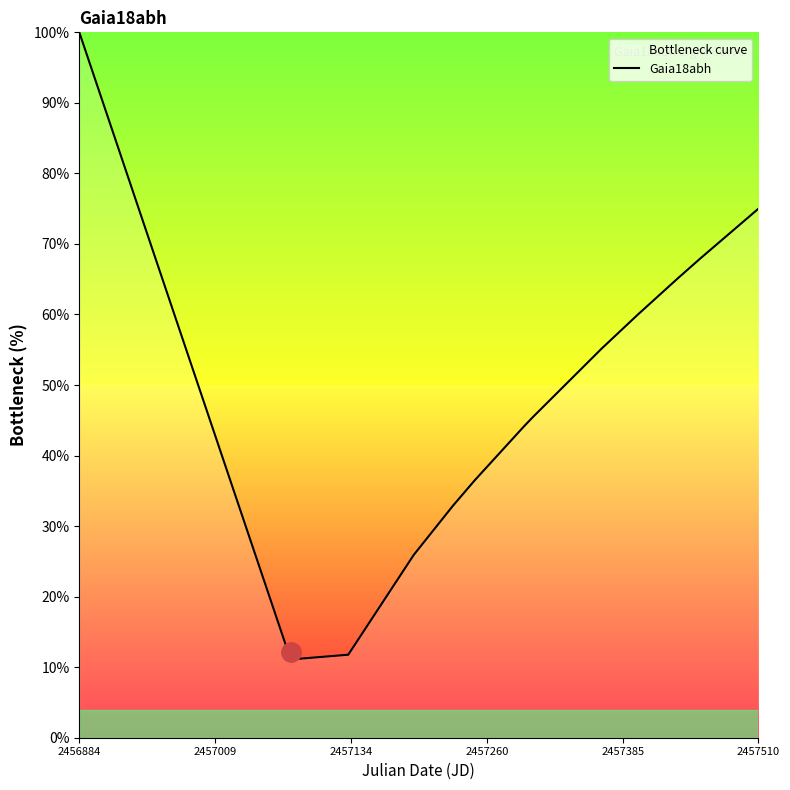

What is the smallest value displayed?

11.1